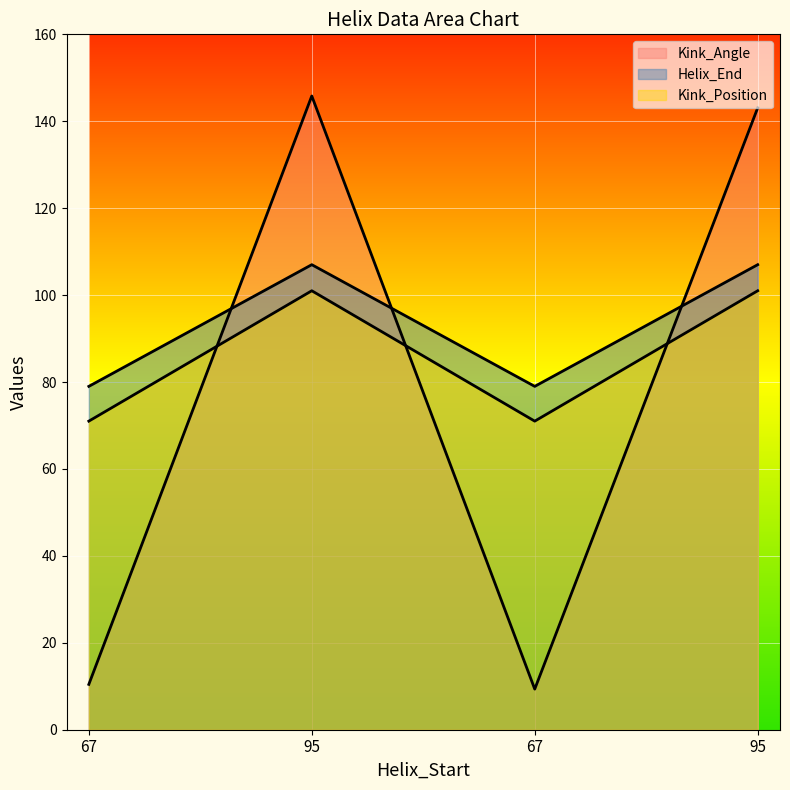

What is the lowest value of the Kink_Position series?

71.0